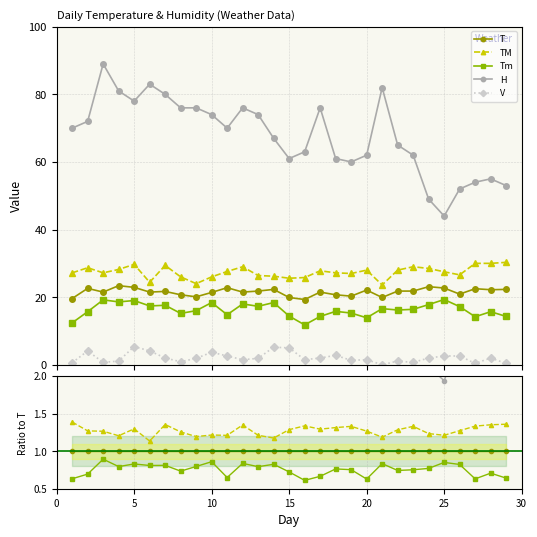

What are all the series names shown in the legend?

T, TM, Tm, H, V